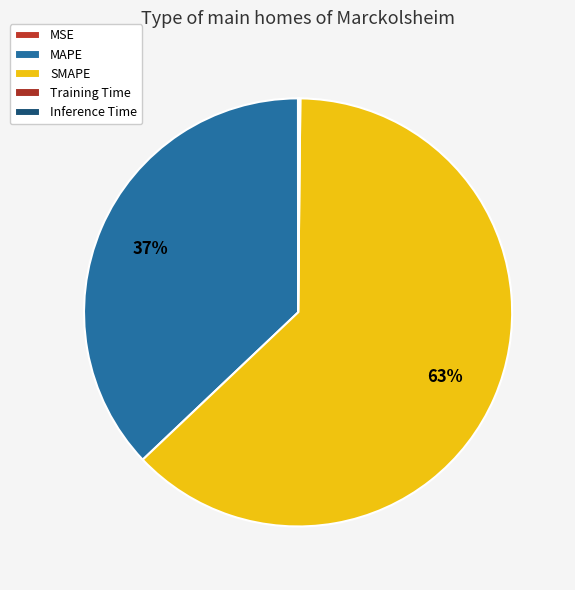

What percentage is NOT represented by MSE?

100.0%